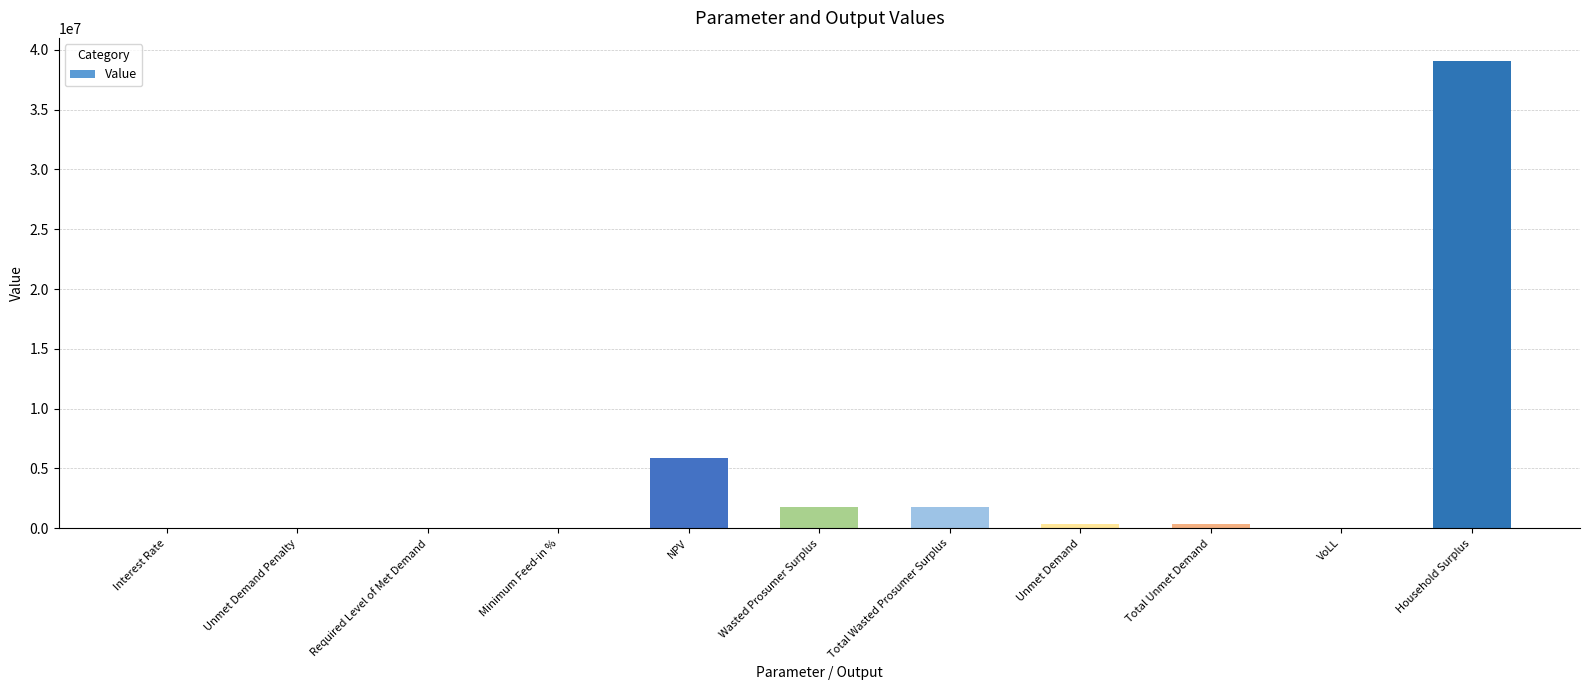

Does the chart contain stacked bars?

No